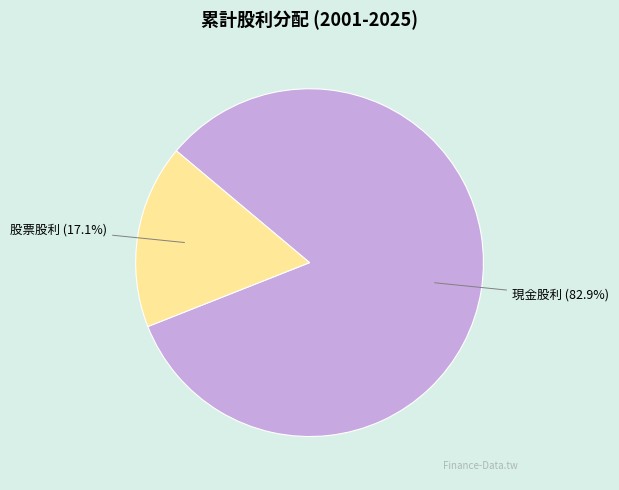

To the nearest percent, what is the average slice percentage?

50%